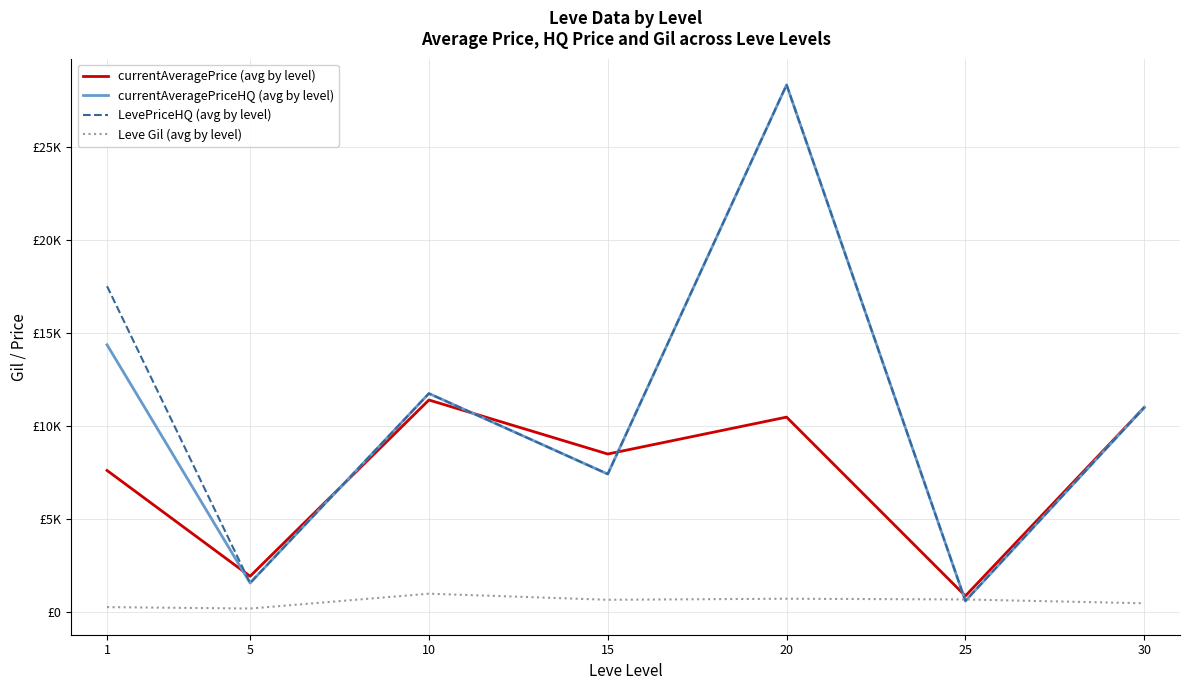

At which label does currentAveragePriceHQ (avg by level) first exceed 10999?

1